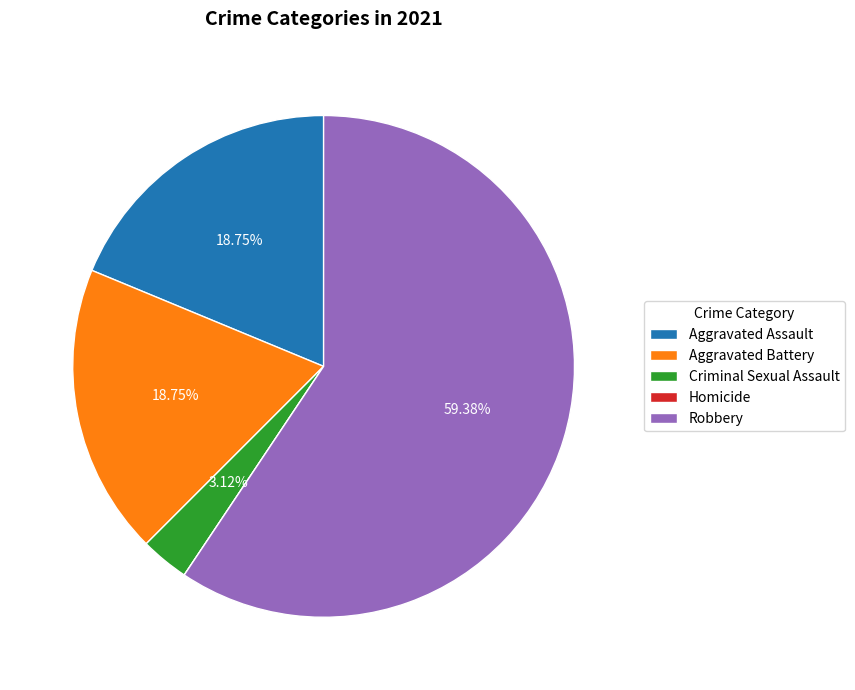

What percentage is the Robbery slice, to the nearest percent?

59%